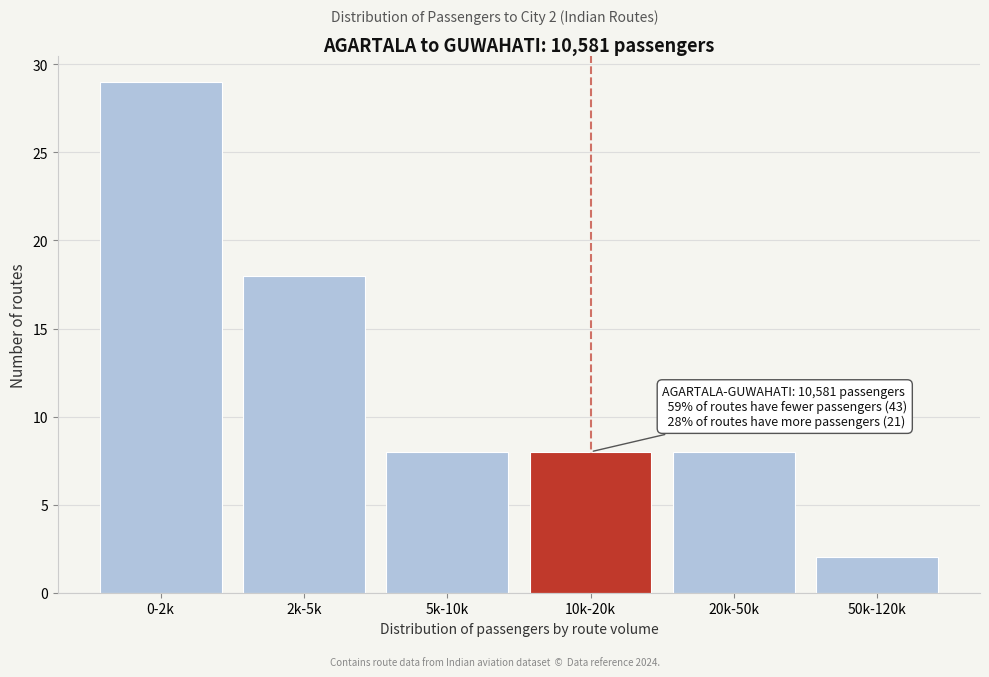

Reading left to right, transcribe all the data shown in this chart.

29	18	8	8	8	2